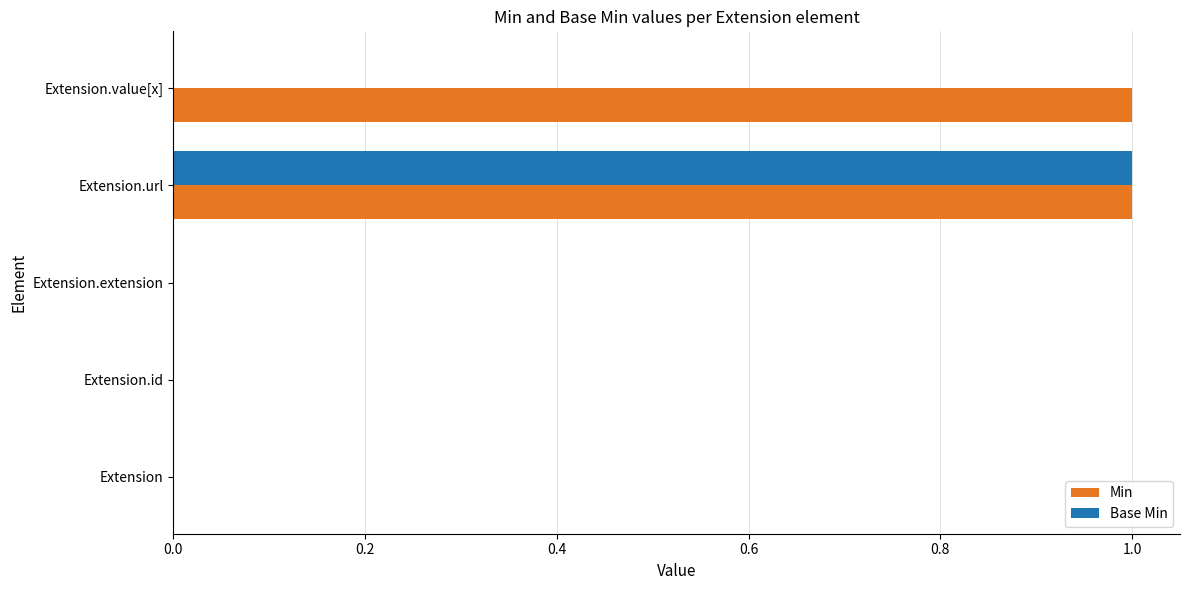

At which category is the sum across all series the highest?

Extension.url